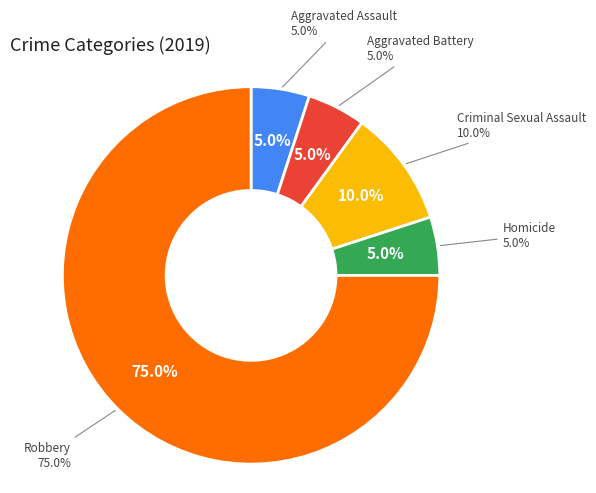

The Criminal Sexual Assault slice represents 17% of the pie. True or false?

False